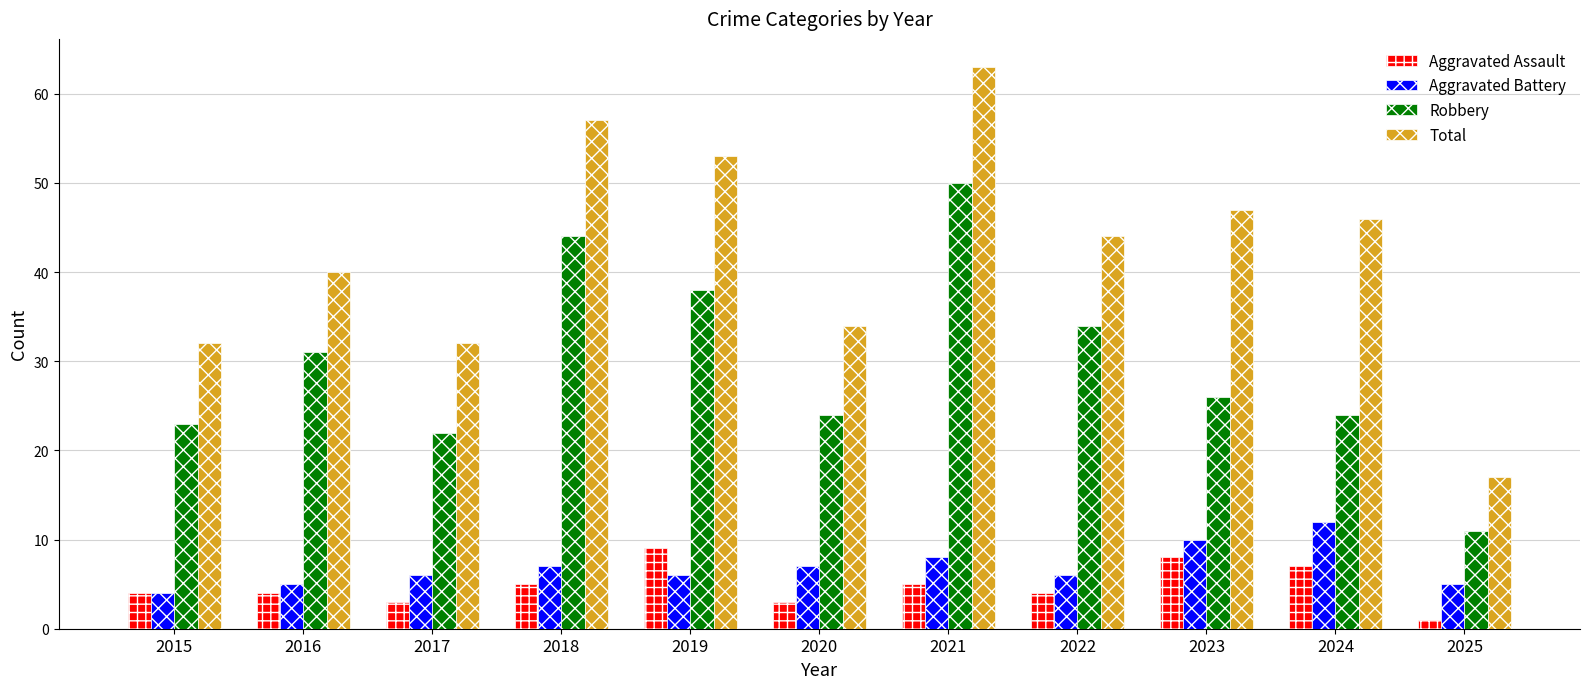

Which label corresponds to the smallest value in the chart?

2025